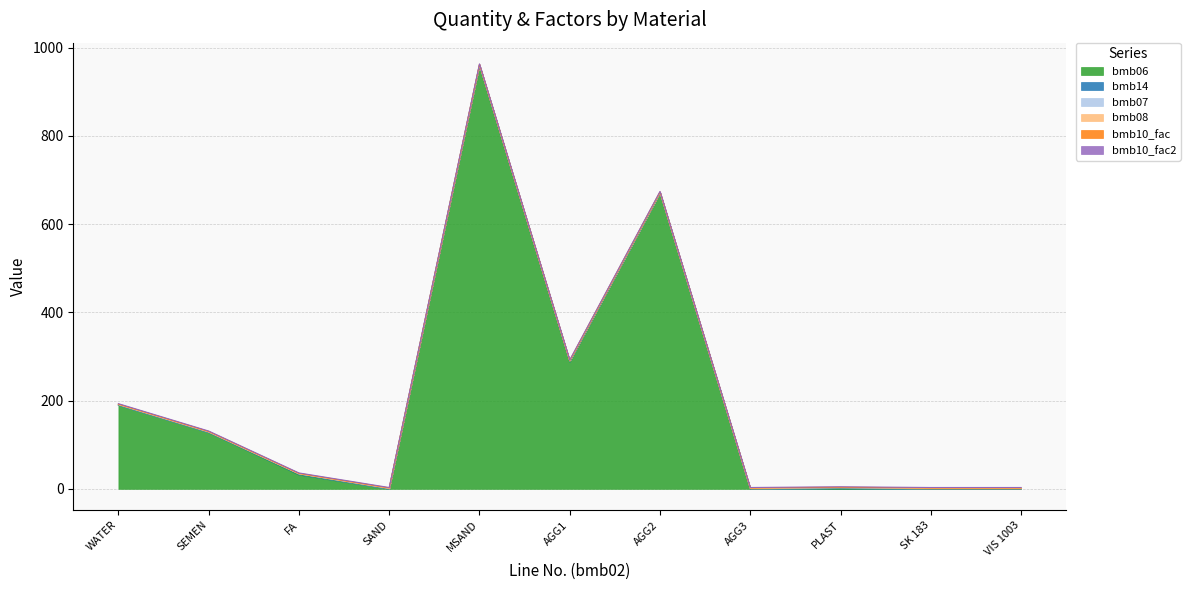

Reading left to right, transcribe all the data shown in this chart.

bmb06: WATER=190.0	SEMEN=128.0	FA=32.0	SAND=0.0	MSAND=959.0	AGG1=288.0	AGG2=671.0	AGG3=0.0	PLAST=0.6	SK 183=0.0	VIS 1003=0.0
bmb14: WATER=0.0	SEMEN=0.0	FA=1.0	SAND=0.0	MSAND=1.0	AGG1=1.0	AGG2=0.0	AGG3=0.0	PLAST=1.0	SK 183=0.0	VIS 1003=0.0
bmb07: WATER=1.0	SEMEN=1.0	FA=1.0	SAND=1.0	MSAND=1.0	AGG1=1.0	AGG2=1.0	AGG3=1.0	PLAST=1.0	SK 183=1.0	VIS 1003=1.0
bmb08: WATER=0.0	SEMEN=0.0	FA=0.0	SAND=0.0	MSAND=0.0	AGG1=0.0	AGG2=0.0	AGG3=0.0	PLAST=0.0	SK 183=0.0	VIS 1003=0.0
bmb10_fac: WATER=1.0	SEMEN=1.0	FA=1.0	SAND=1.0	MSAND=1.0	AGG1=1.0	AGG2=1.0	AGG3=1.0	PLAST=1.0	SK 183=1.0	VIS 1003=1.0
bmb10_fac2: WATER=1.0	SEMEN=1.0	FA=1.0	SAND=1.0	MSAND=1.0	AGG1=1.0	AGG2=1.0	AGG3=1.0	PLAST=1.0	SK 183=1.0	VIS 1003=1.0